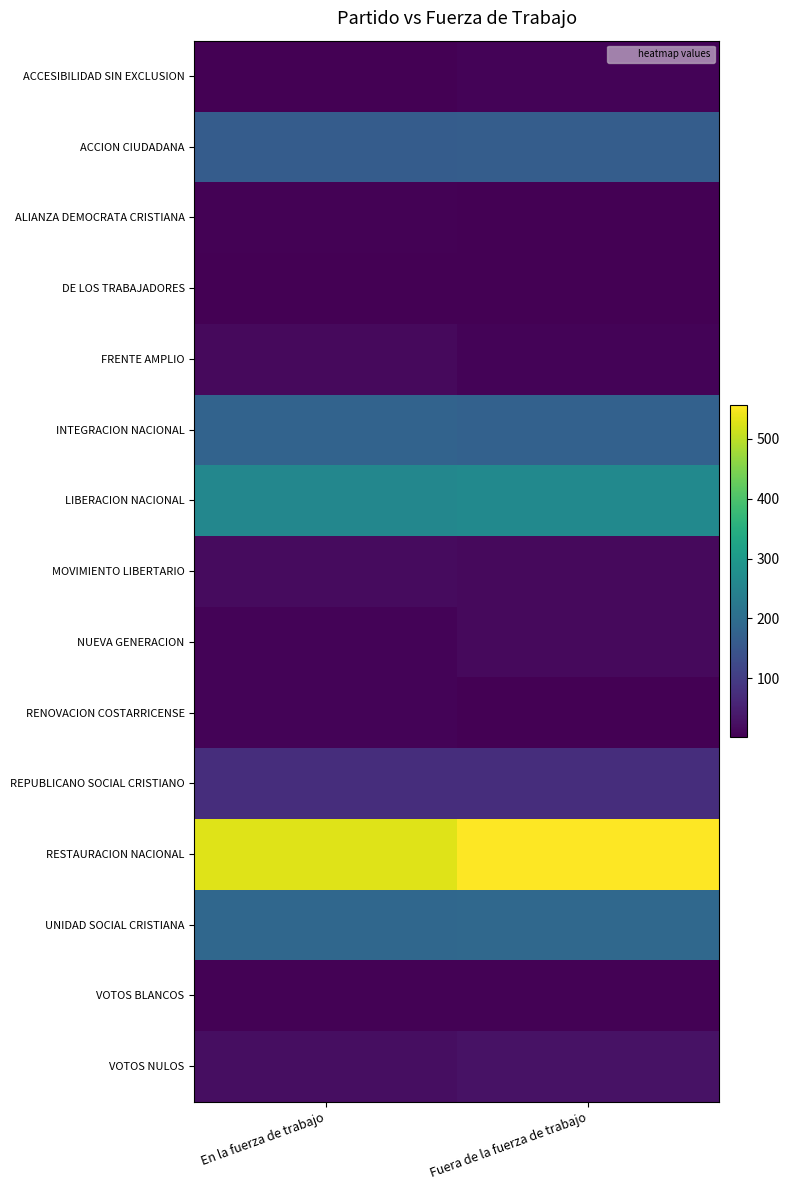

Reading right to left, extract all data points from this chart.

ACCESIBILIDAD SIN EXCLUSION: Fuera de la fuerza de trabajo=8	En la fuerza de trabajo=3
ACCION CIUDADANA: Fuera de la fuerza de trabajo=166	En la fuerza de trabajo=164
ALIANZA DEMOCRATA CRISTIANA: Fuera de la fuerza de trabajo=3	En la fuerza de trabajo=5
DE LOS TRABAJADORES: Fuera de la fuerza de trabajo=3	En la fuerza de trabajo=3
FRENTE AMPLIO: Fuera de la fuerza de trabajo=8	En la fuerza de trabajo=16
INTEGRACION NACIONAL: Fuera de la fuerza de trabajo=175	En la fuerza de trabajo=178
LIBERACION NACIONAL: Fuera de la fuerza de trabajo=266	En la fuerza de trabajo=258
MOVIMIENTO LIBERTARIO: Fuera de la fuerza de trabajo=16	En la fuerza de trabajo=19
NUEVA GENERACION: Fuera de la fuerza de trabajo=15	En la fuerza de trabajo=8
RENOVACION COSTARRICENSE: Fuera de la fuerza de trabajo=2	En la fuerza de trabajo=7
REPUBLICANO SOCIAL CRISTIANO: Fuera de la fuerza de trabajo=75	En la fuerza de trabajo=74
RESTAURACION NACIONAL: Fuera de la fuerza de trabajo=556	En la fuerza de trabajo=530
UNIDAD SOCIAL CRISTIANA: Fuera de la fuerza de trabajo=190	En la fuerza de trabajo=188
VOTOS BLANCOS: Fuera de la fuerza de trabajo=6	En la fuerza de trabajo=6
VOTOS NULOS: Fuera de la fuerza de trabajo=29	En la fuerza de trabajo=23